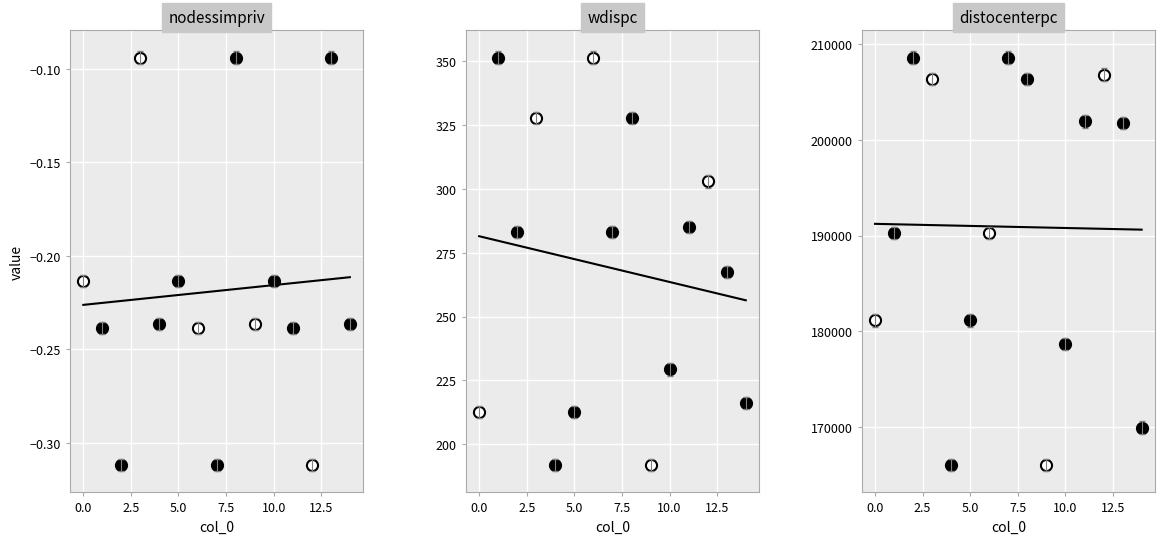

Does the chart display data point markers on the line(s)?

No